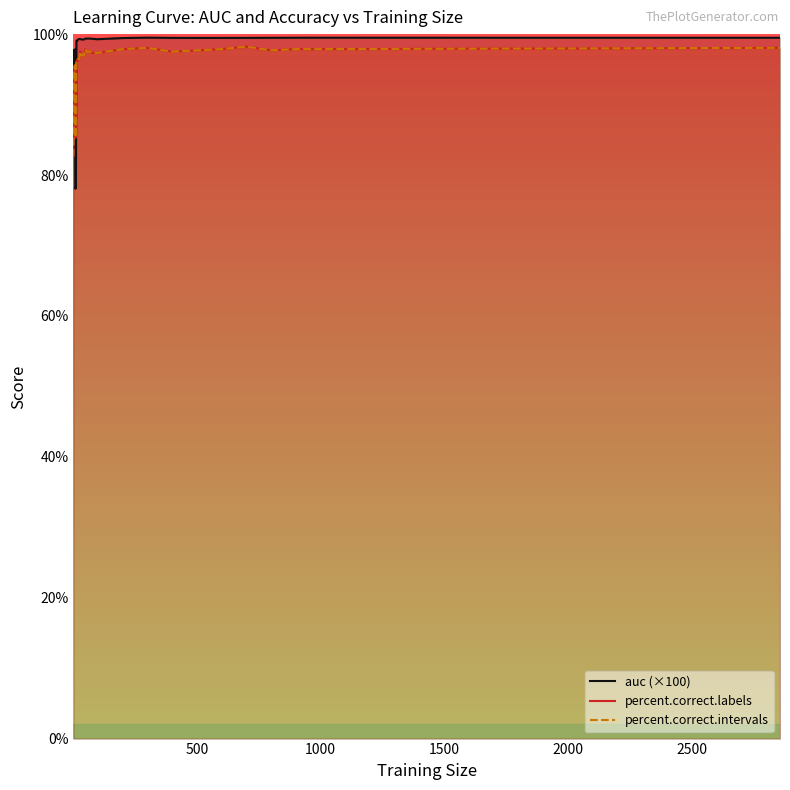

The auc (×100) series shows 30.5 at 8. True or false?

False